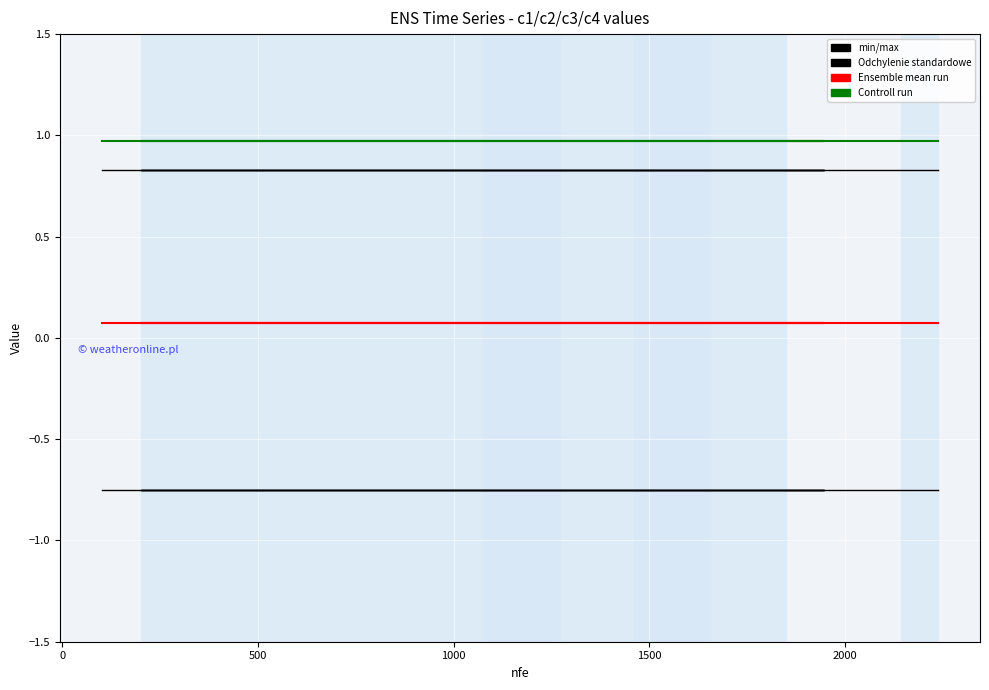

Reading left to right, transcribe all the data shown in this chart.

c1: 0.8	0.8	0.8	0.8	0.8	0.8	0.8	0.8	0.8	0.8	0.8	0.8	0.8	0.8	0.8
c2: -0.7	-0.7	-0.7	-0.7	-0.7	-0.7	-0.7	-0.7	-0.7	-0.7	-0.7	-0.7	-0.7	-0.7	-0.7
c3: 0.1	0.1	0.1	0.1	0.1	0.1	0.1	0.1	0.1	0.1	0.1	0.1	0.1	0.1	0.1
c4: 1.0	1.0	1.0	1.0	1.0	1.0	1.0	1.0	1.0	1.0	1.0	1.0	1.0	1.0	1.0